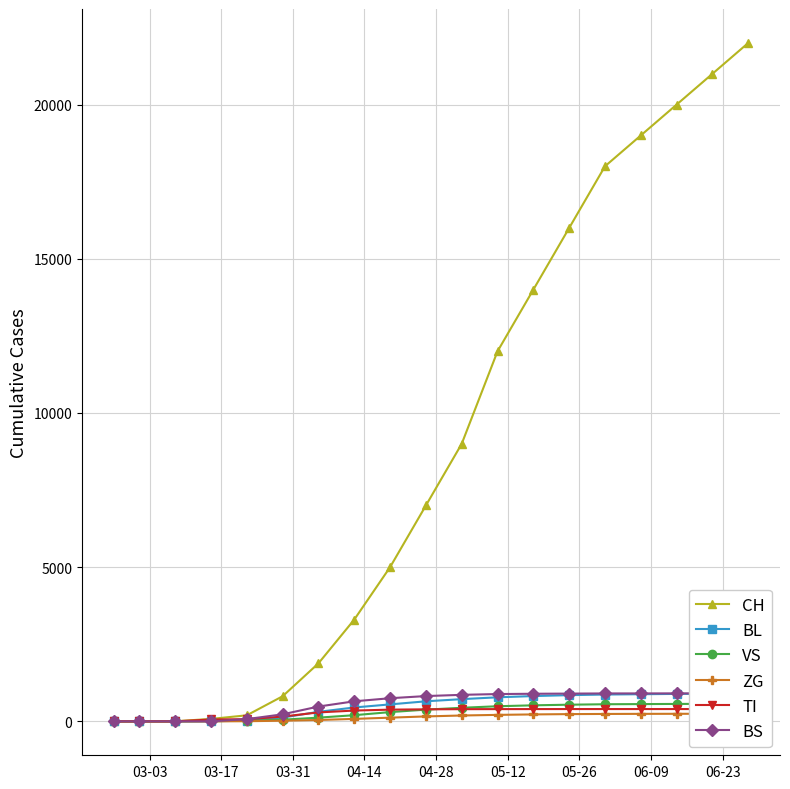

True or false: TI has more than 0 interior local peaks.

False